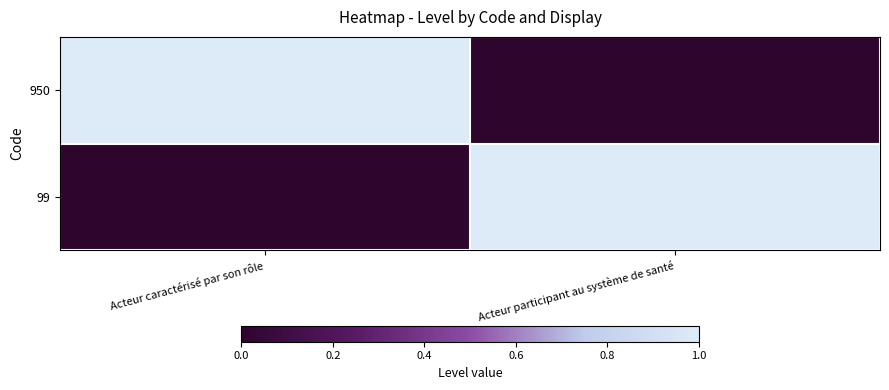

What is the maximum value shown in the chart?

1